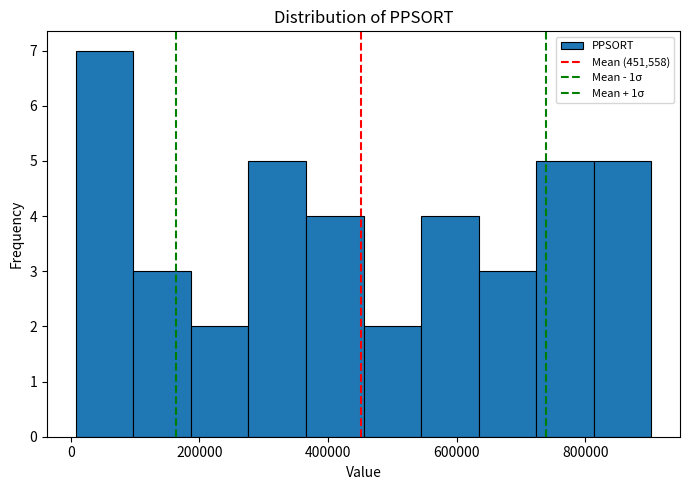

Over which range of the x-axis is the bar tallest?

0 to 100000